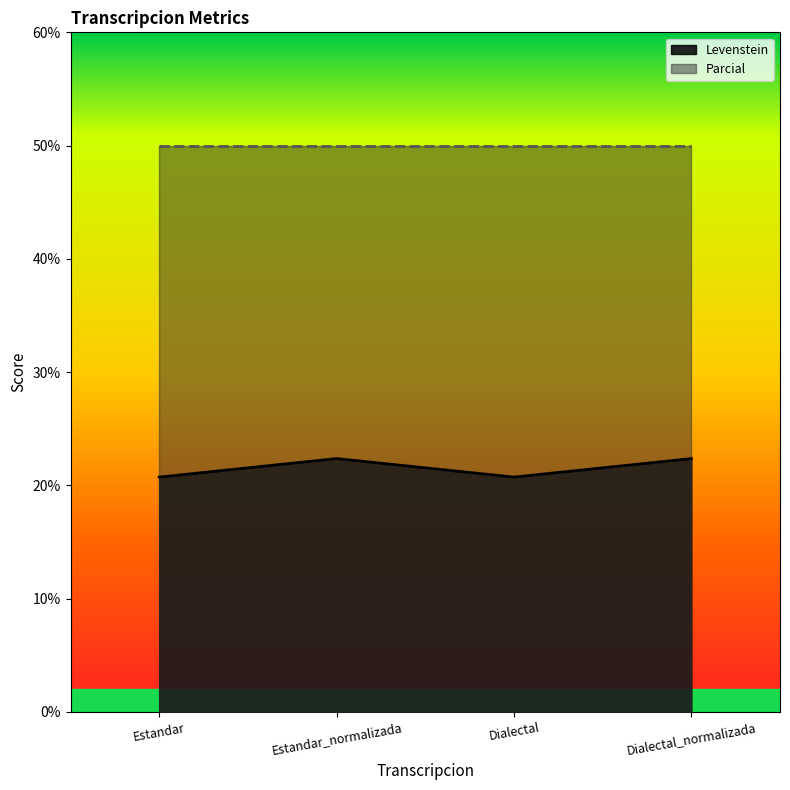

How many interior local peaks does the Levenstein series have?

1